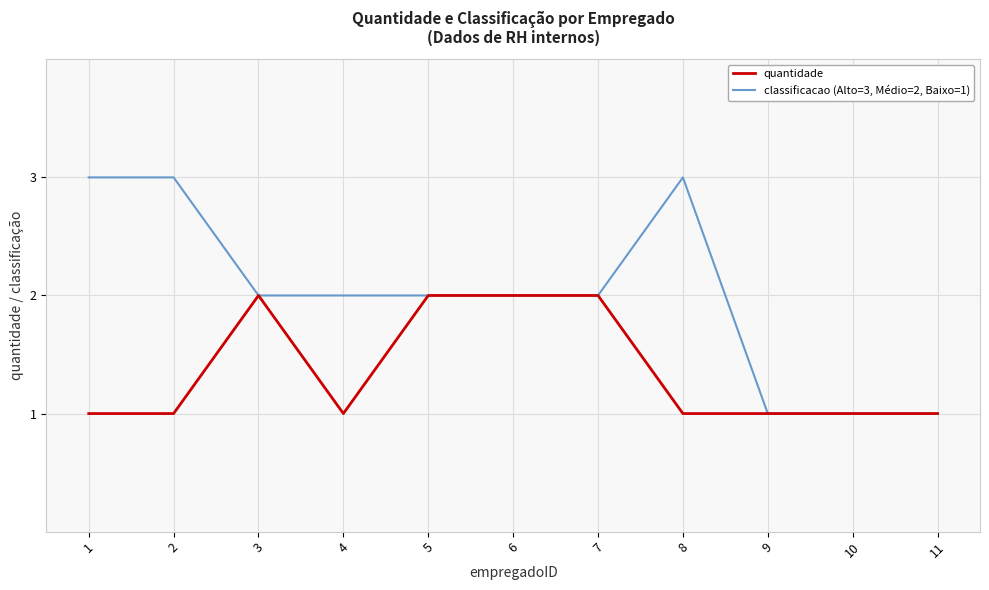

Which series has the largest range (max minus min)?

classificacao (Alto=3, Médio=2, Baixo=1)